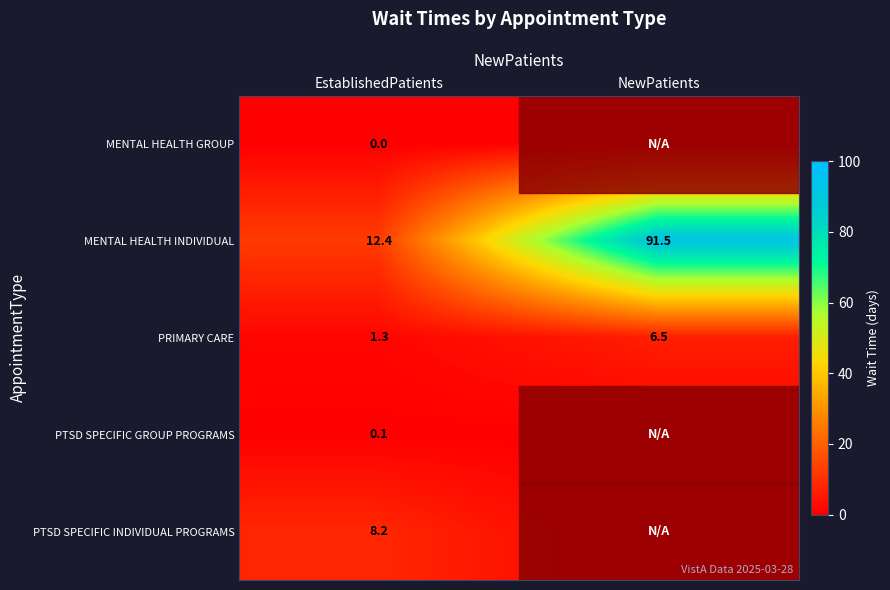

List the labels in order of PRIMARY CARE value, smallest first.

EstablishedPatients, NewPatients